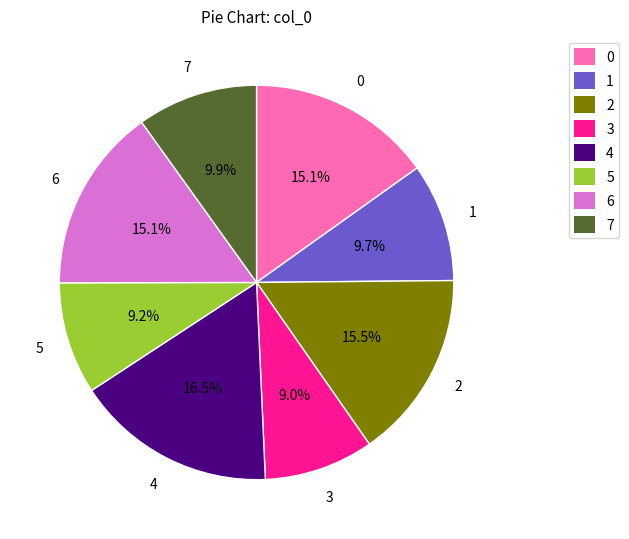

True or false: 5 accounts for 9% of the total.

True